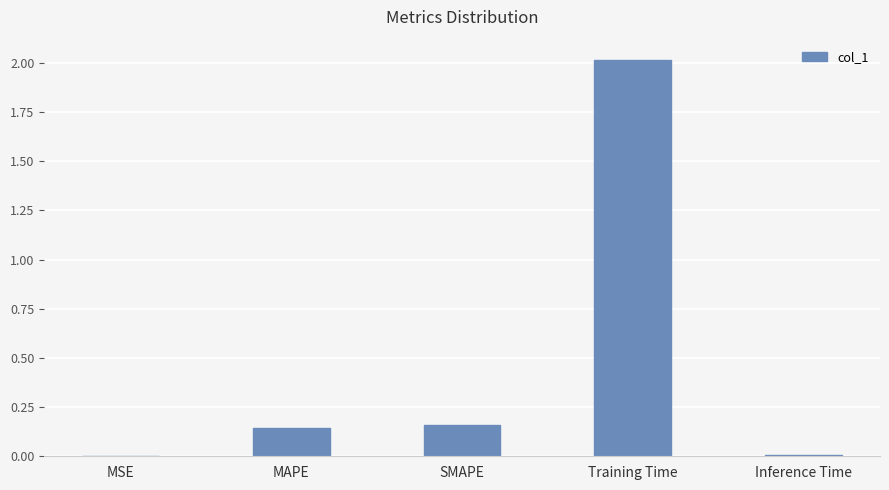

The value at Training Time is 0.9. True or false?

False